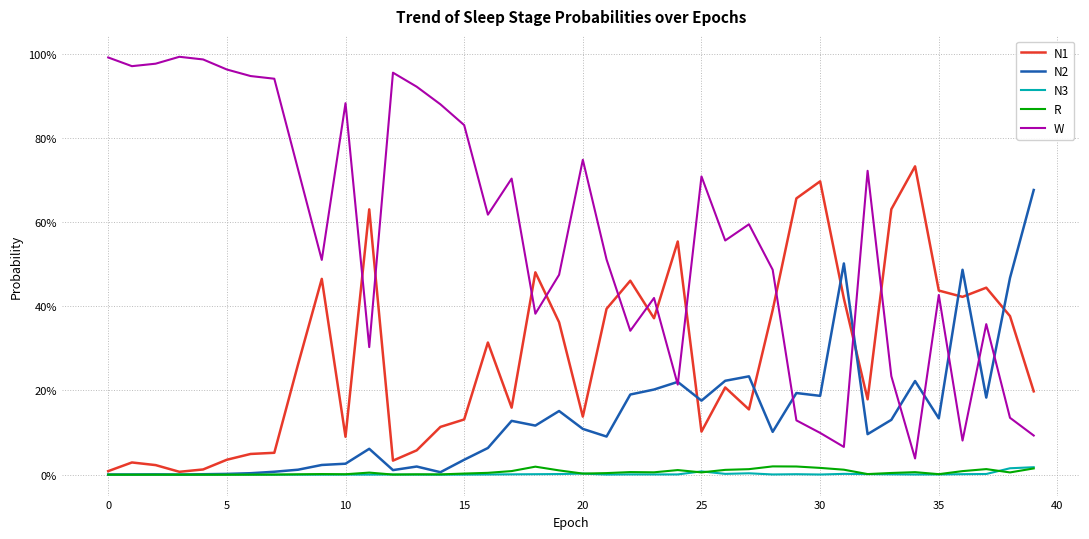

Does the chart have visible grid lines?

Yes